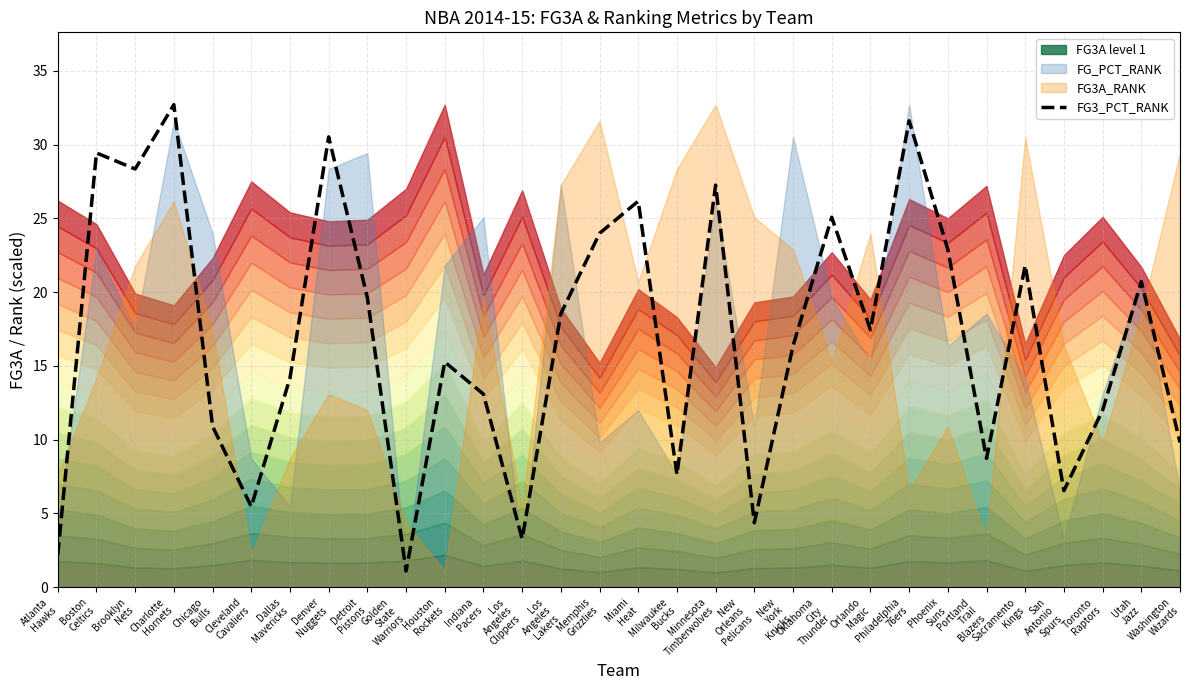

The chart shows a value of 8.0 at Indiana
Pacers. True or false?

False